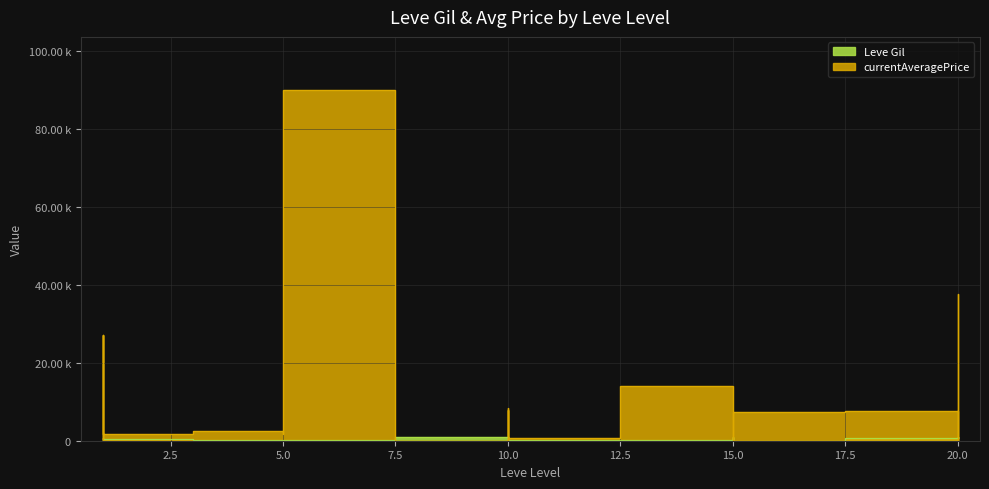

How many interior local peaks does the currentAveragePrice series have?

9